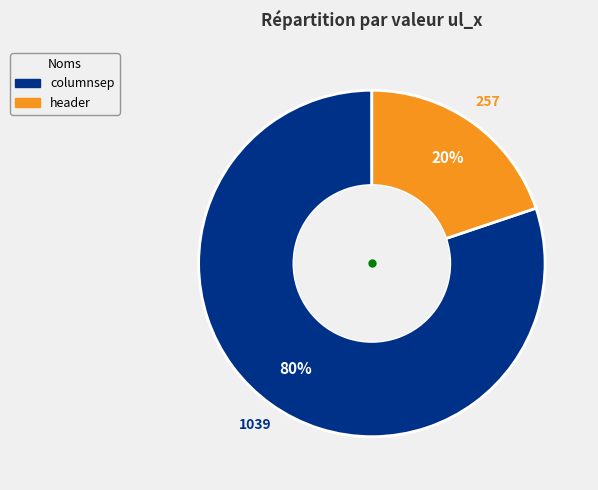

Between columnsep and header, which is larger?

columnsep